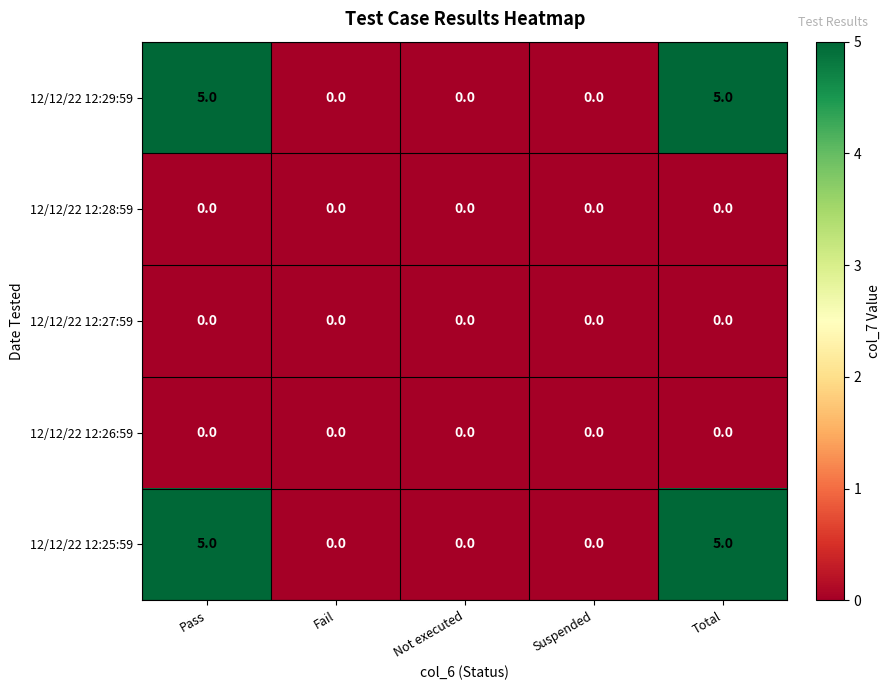

What value does the 12/12/22 12:29:59 series have at Total?

5